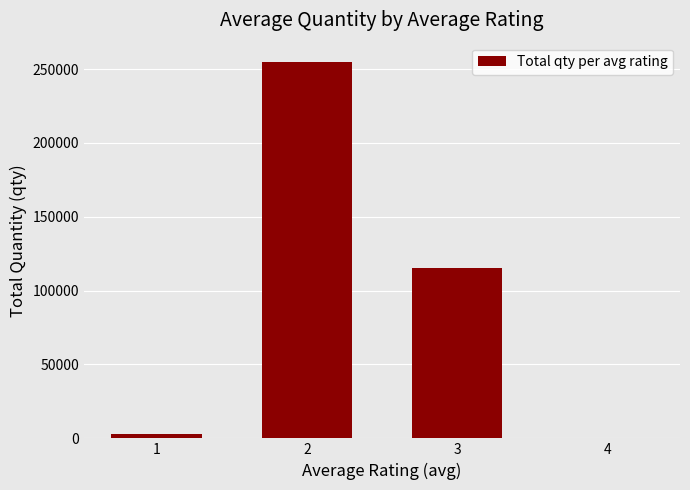

Where does the data first go above 115442?

2